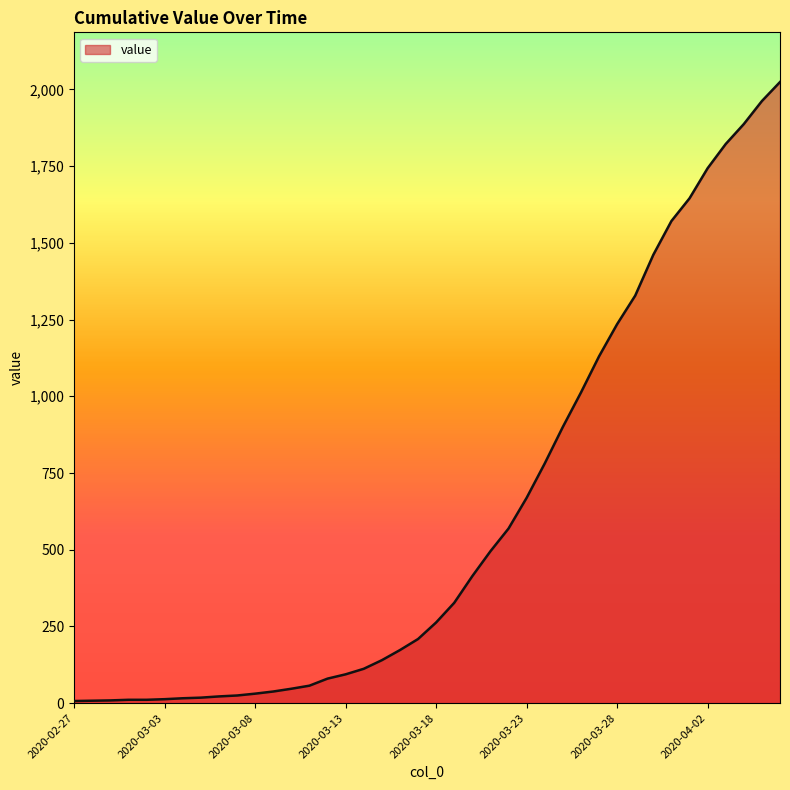

What is the greatest value displayed?

2024